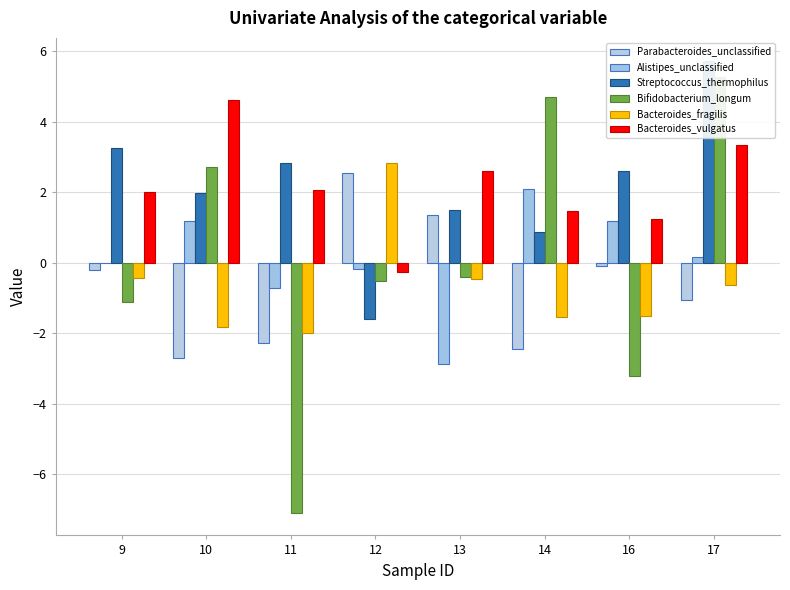

What is the average value of the Bacteroides_vulgatus series?

2.1